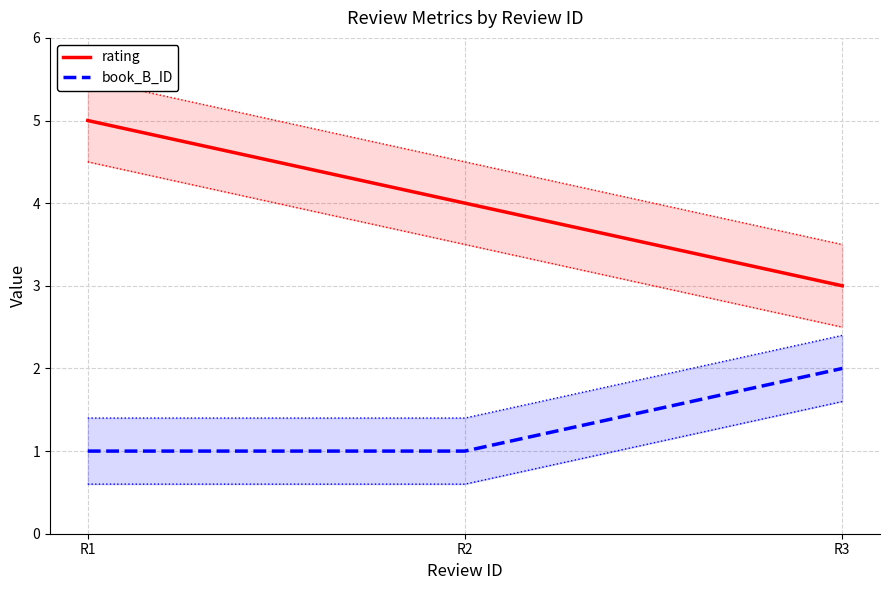

True or false: rating has a value of 4 at R2.

True